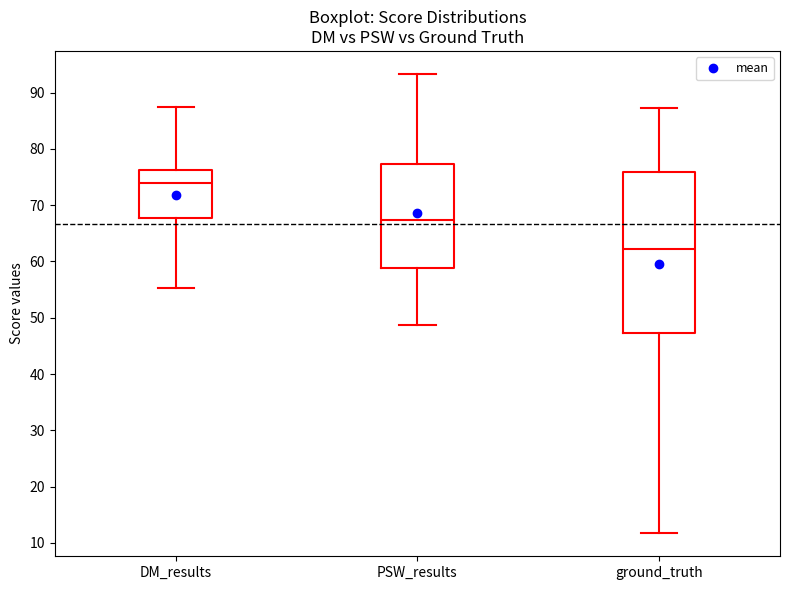

Reading left to right, read every box against the y-axis: the position of its median line, the range the box covers, and the ends of its whiskers. The values are not printed on the chart, so give them approximately, as read against the axis.

DM_results: median 74, box 68 to 76, whiskers 55 to 87
PSW_results: median 67, box 59 to 77, whiskers 49 to 93
ground_truth: median 62, box 47 to 76, whiskers 12 to 87